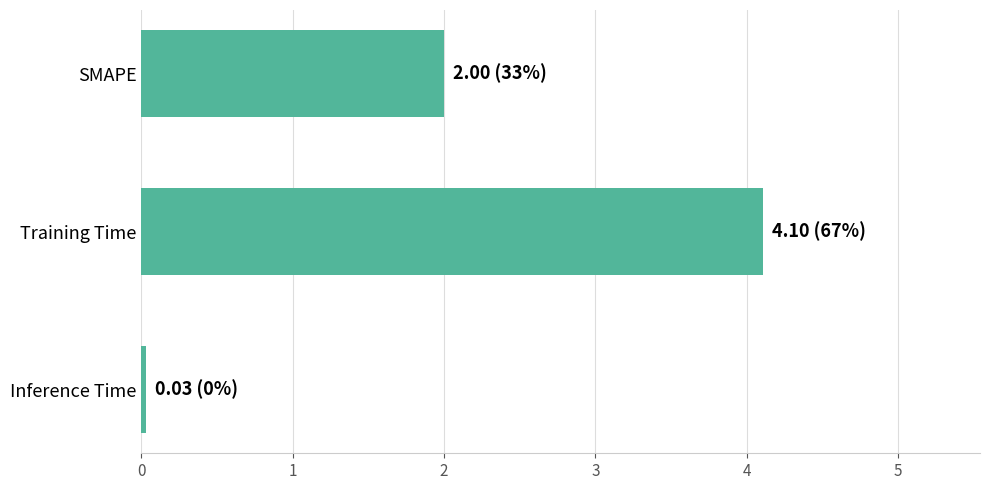

List the labels in order of value, smallest first.

Inference Time, SMAPE, Training Time